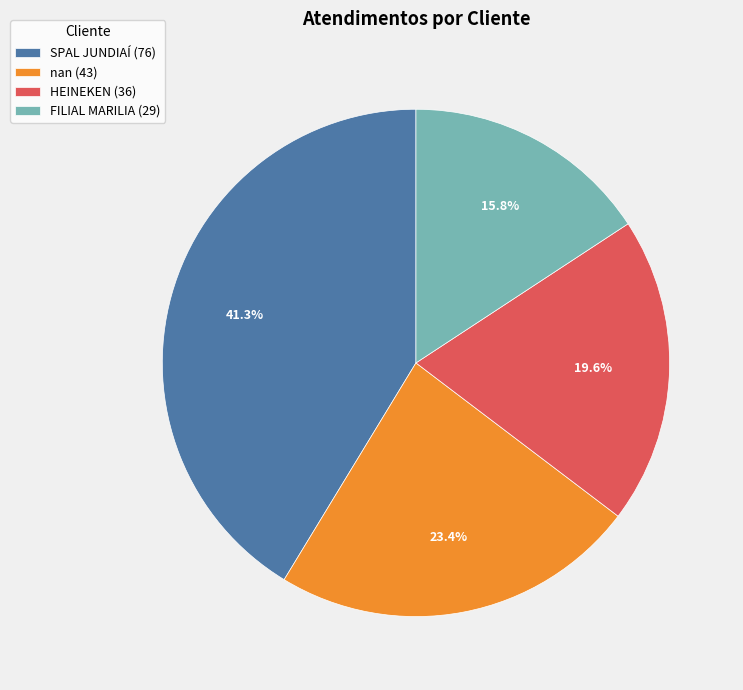

What percentage is NOT represented by FILIAL MARILIA?

84.2%